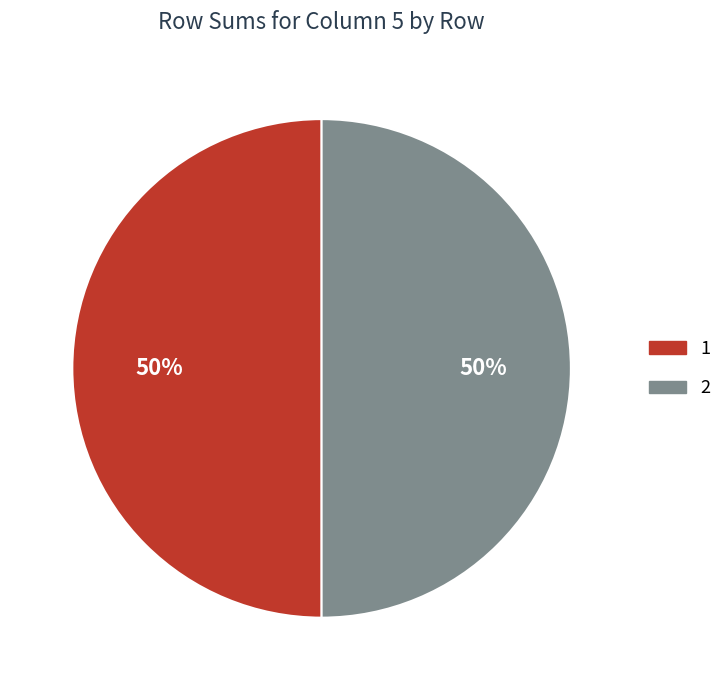

To the nearest percent, what is the average slice percentage?

50%